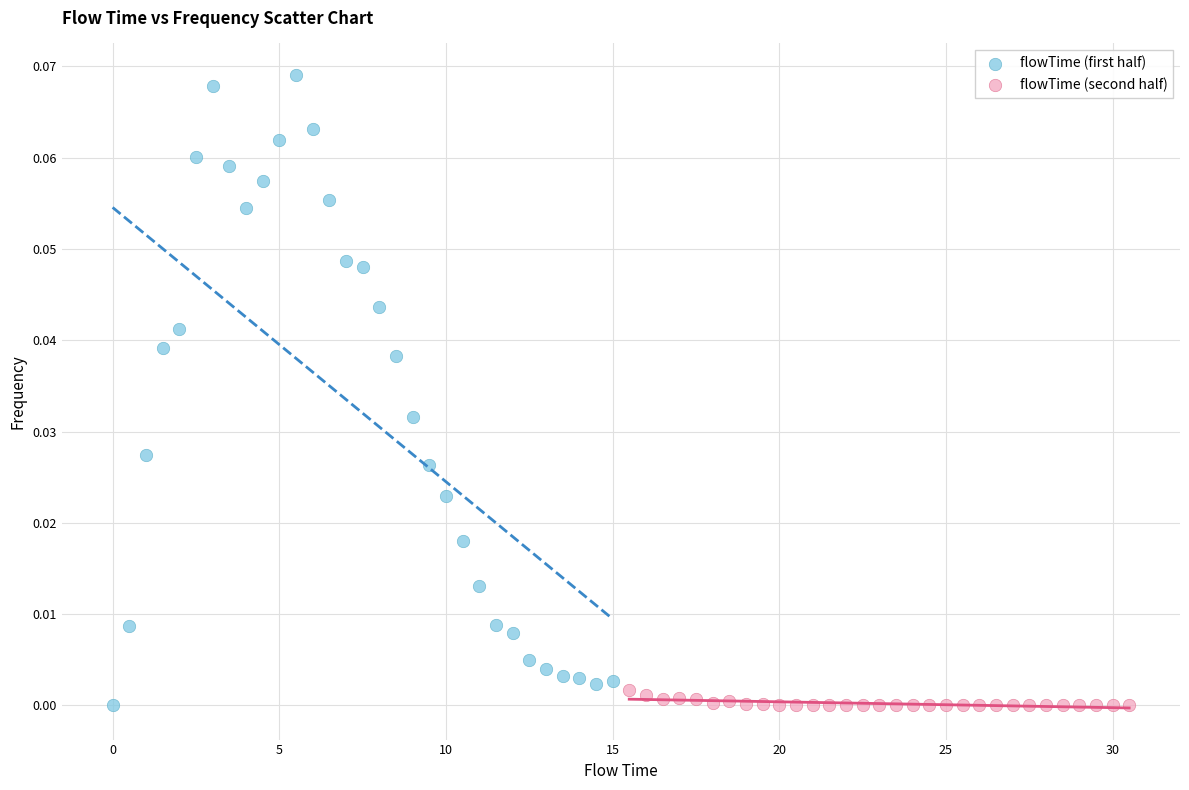

Which series has the widest spread of Y values?

flowTime (first half)